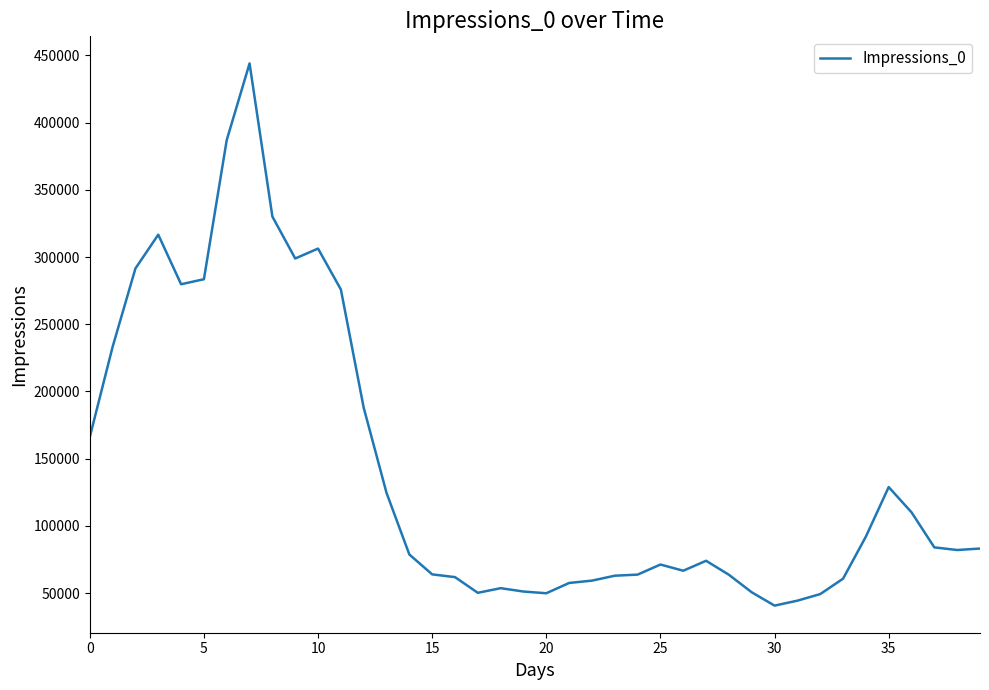

What is the smallest value displayed?

40744